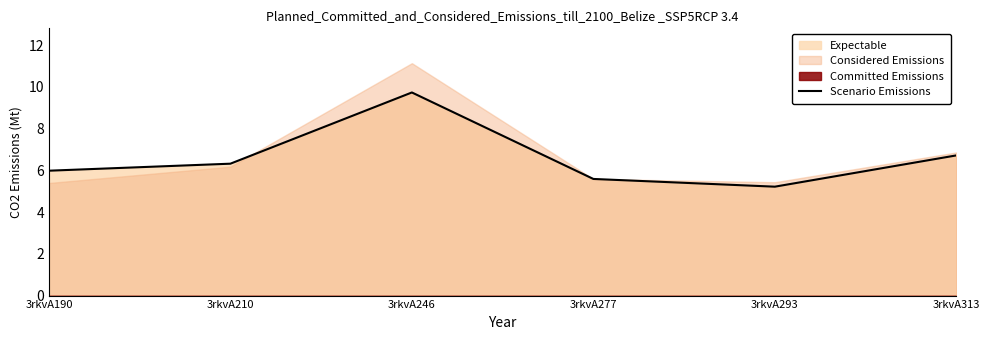

What is the minimum value shown in the chart?

5.2